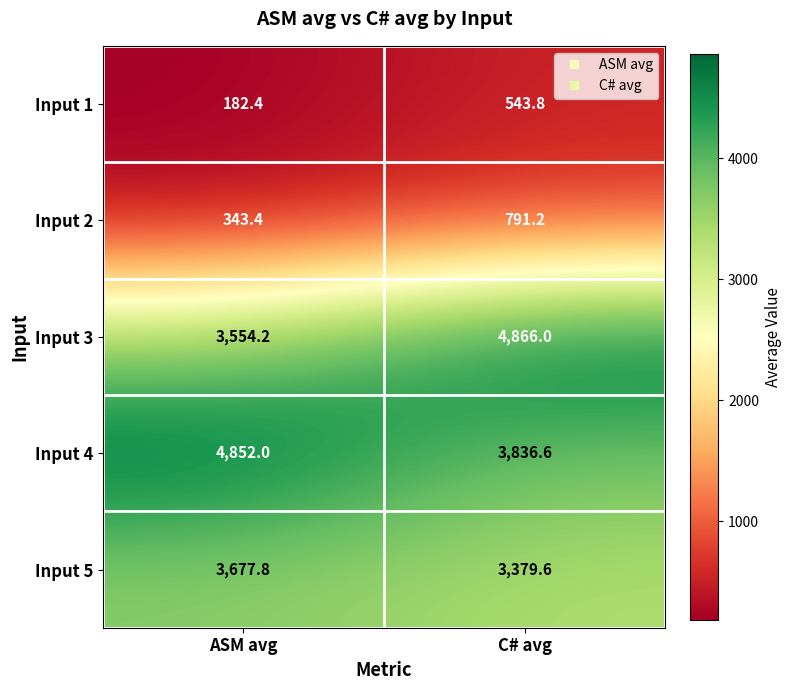

True or false: Input 4 has a value of 4852.0 at ASM avg.

True